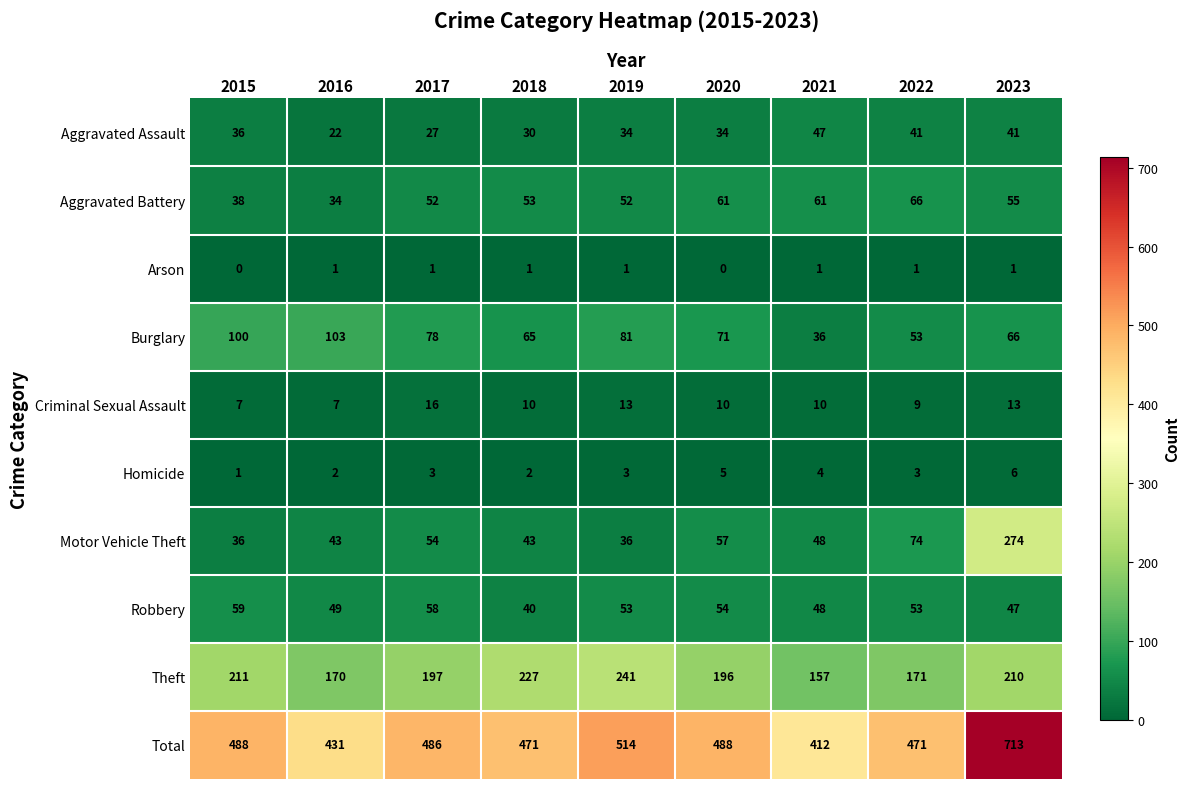

Which series has the largest range (max minus min)?

Total